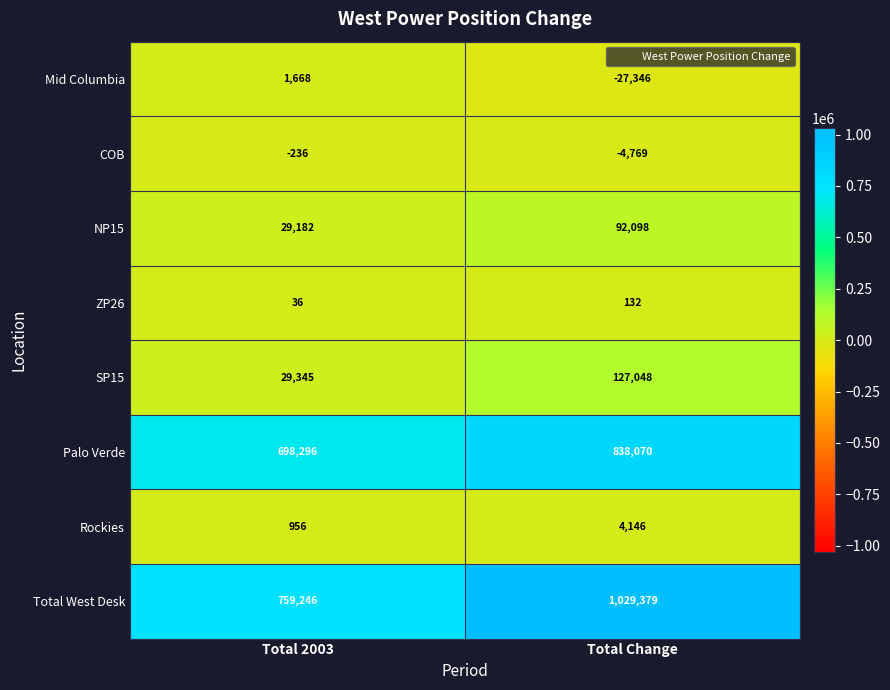

At which label is COB closest to -2502?

Total 2003